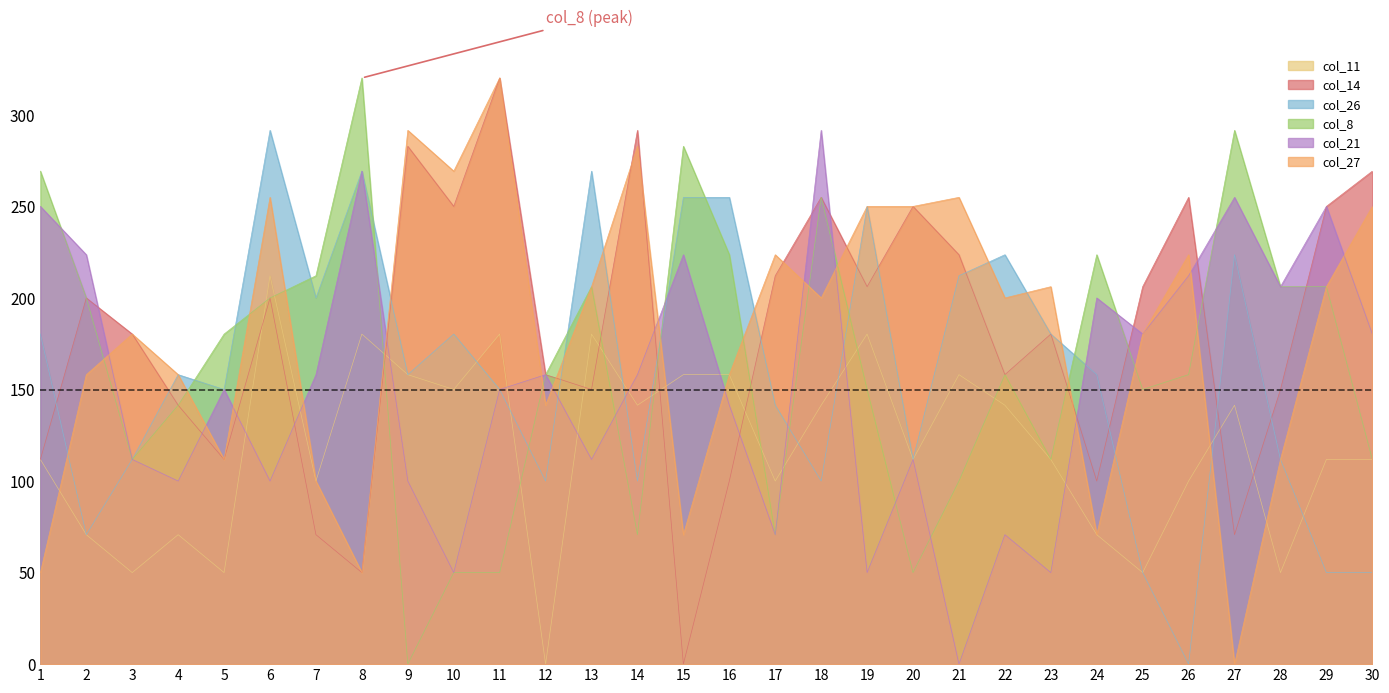

Is it true that col_26 equals 191.9 at 3?

False